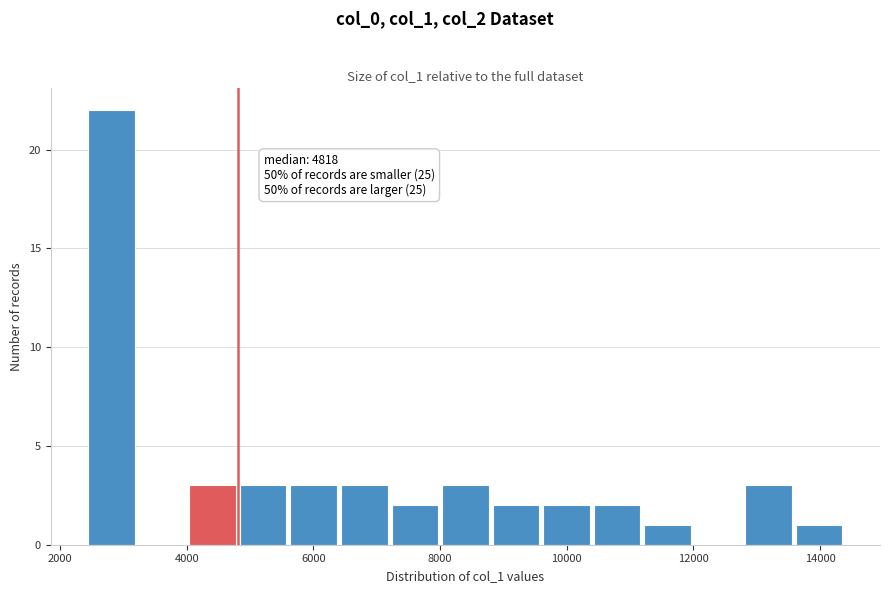

Around what value on the x-axis is the tallest bar? Give the approximate position of its centre, as read against the axis.

2800